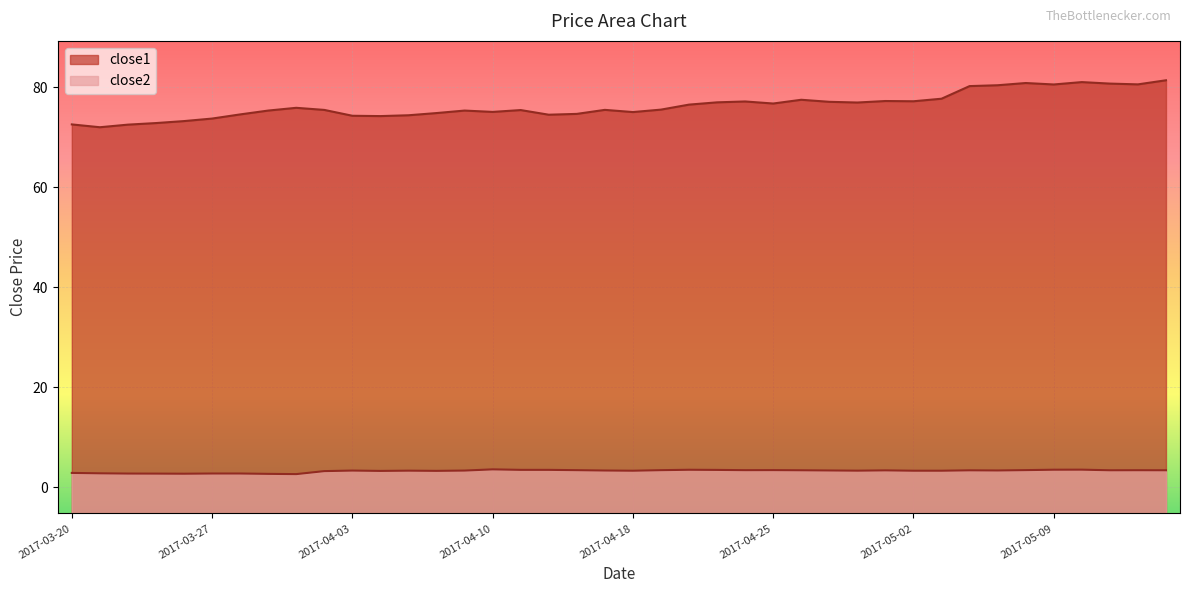

Reading right to left, transcribe all the data shown in this chart.

close1: 2017-05-15=81.4	2017-05-12=80.6	2017-05-11=80.8	2017-05-10=81.1	2017-05-09=80.6	2017-05-08=80.9	2017-05-05=80.5	2017-05-04=80.3	2017-05-03=77.8	2017-05-02=77.2	2017-05-01=77.3	2017-04-28=77.0	2017-04-27=77.1	2017-04-26=77.5	2017-04-25=76.8	2017-04-24=77.2	2017-04-21=77.0	2017-04-20=76.6	2017-04-19=75.6	2017-04-18=75.1	2017-04-17=75.5	2017-04-13=74.7	2017-04-12=74.6	2017-04-11=75.5	2017-04-10=75.1	2017-04-07=75.4	2017-04-06=74.9	2017-04-05=74.4	2017-04-04=74.3	2017-04-03=74.3	2017-03-31=75.5	2017-03-30=75.9	2017-03-29=75.4	2017-03-28=74.6	2017-03-27=73.8	2017-03-24=73.3	2017-03-23=72.9	2017-03-22=72.6	2017-03-21=72.0	2017-03-20=72.6
close2: 2017-05-15=3.4	2017-05-12=3.4	2017-05-11=3.4	2017-05-10=3.5	2017-05-09=3.5	2017-05-08=3.5	2017-05-05=3.4	2017-05-04=3.4	2017-05-03=3.3	2017-05-02=3.3	2017-05-01=3.4	2017-04-28=3.3	2017-04-27=3.4	2017-04-26=3.4	2017-04-25=3.5	2017-04-24=3.4	2017-04-21=3.5	2017-04-20=3.5	2017-04-19=3.4	2017-04-18=3.3	2017-04-17=3.4	2017-04-13=3.4	2017-04-12=3.5	2017-04-11=3.5	2017-04-10=3.6	2017-04-07=3.4	2017-04-06=3.3	2017-04-05=3.3	2017-04-04=3.3	2017-04-03=3.4	2017-03-31=3.3	2017-03-30=2.7	2017-03-29=2.7	2017-03-28=2.8	2017-03-27=2.8	2017-03-24=2.7	2017-03-23=2.8	2017-03-22=2.8	2017-03-21=2.8	2017-03-20=2.9